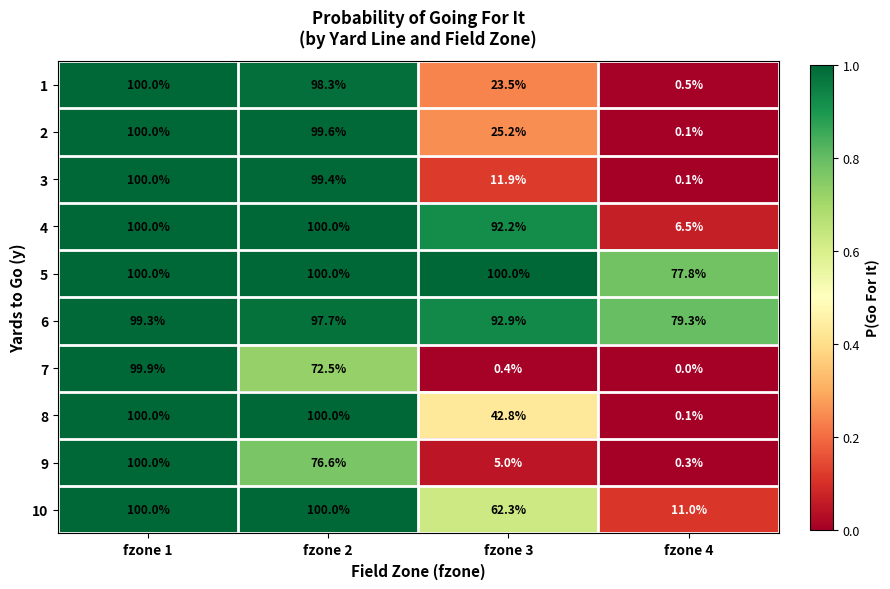

Rank the series at fzone 3 from highest to lowest value.

5, 6, 4, 10, 8, 2, 1, 3, 9, 7